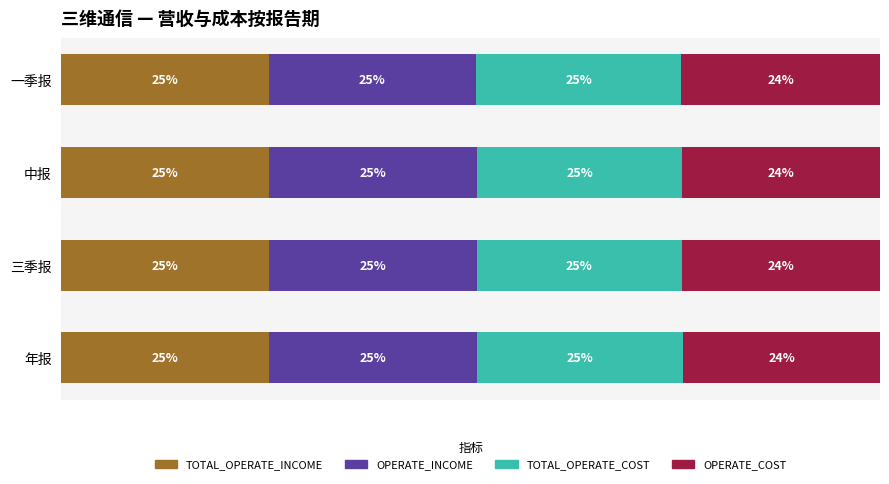

What are all the series names shown in the legend?

TOTAL_OPERATE_INCOME, OPERATE_INCOME, TOTAL_OPERATE_COST, OPERATE_COST